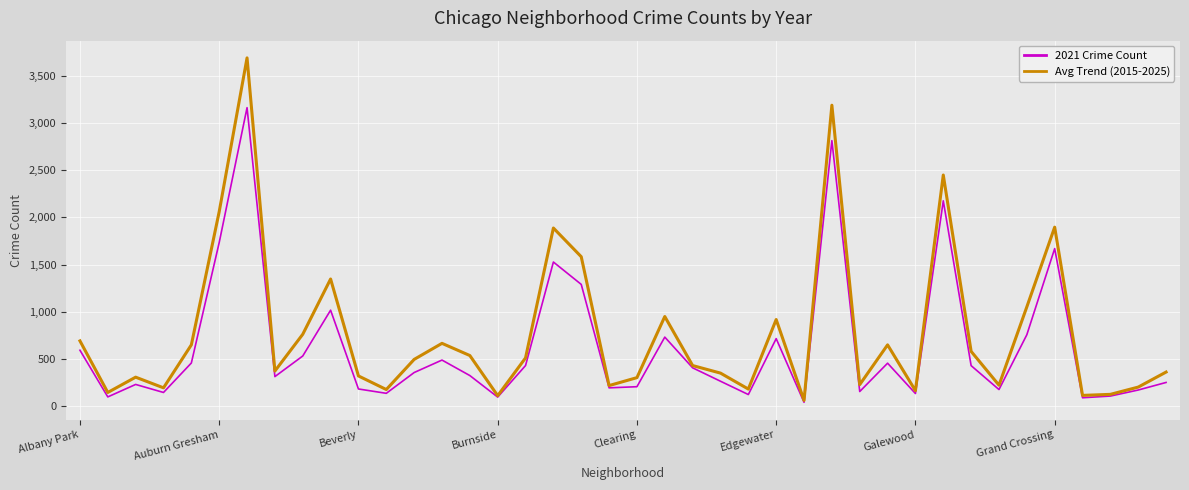

Rank the series by their maximum value, from highest to lowest.

Avg Trend (2015-2025), 2021 Crime Count